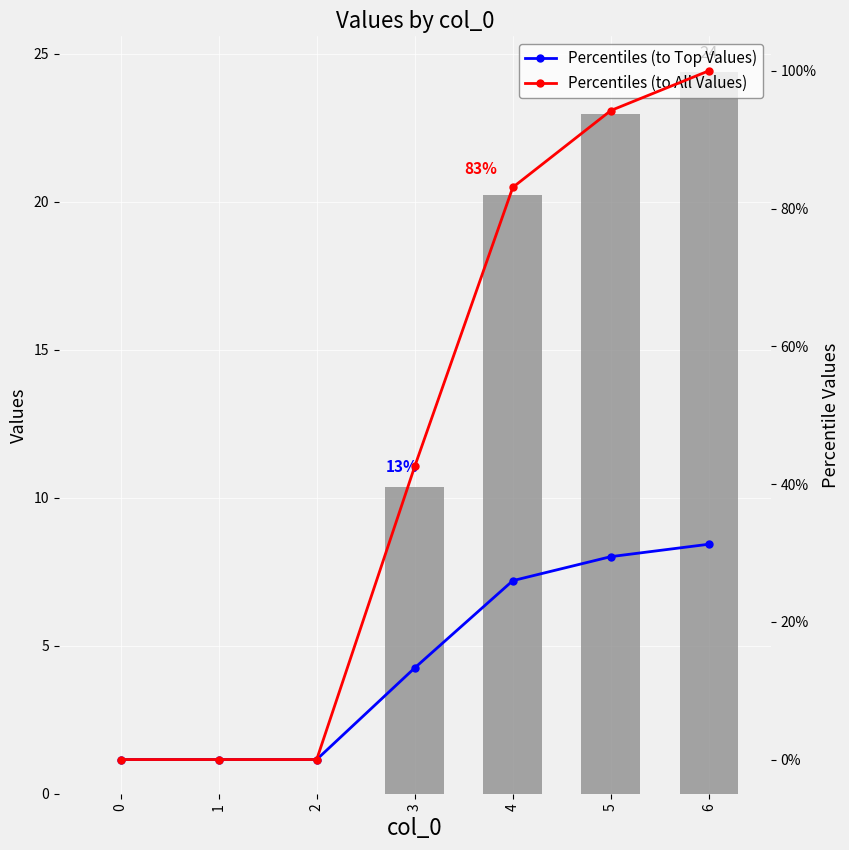

Count the number of data series in this chart.

3